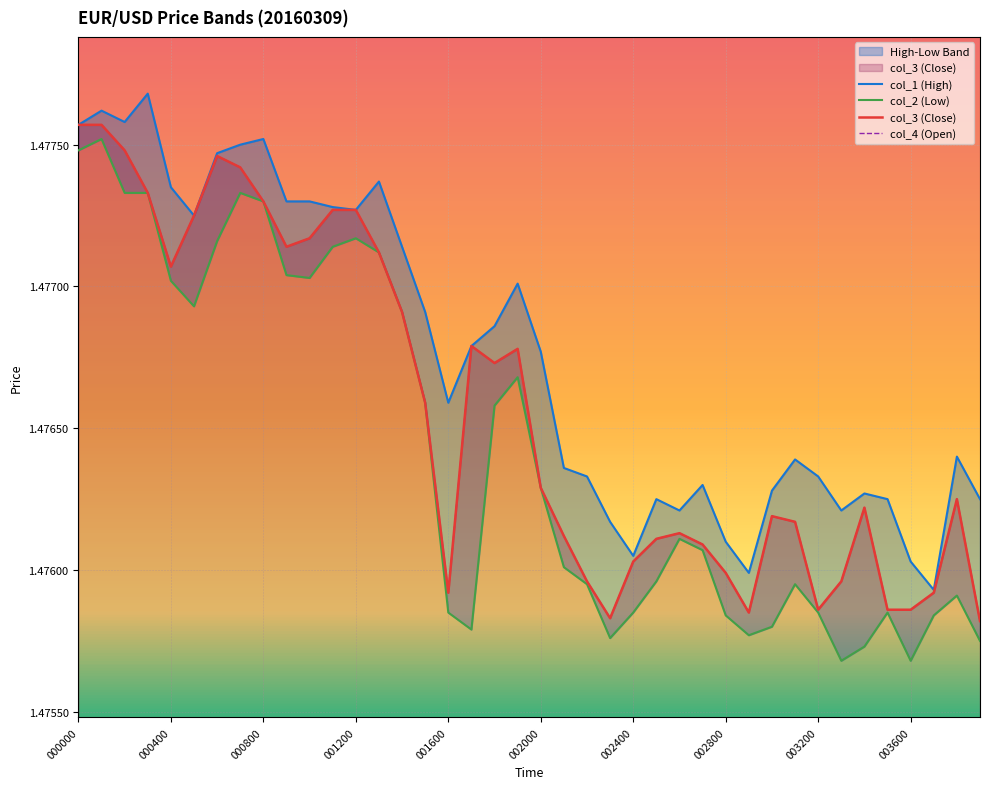

What is the label of the 38th point from the left?

37